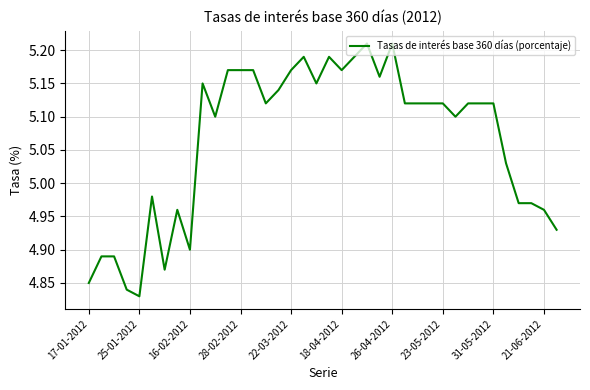

What is the difference between the maximum and minimum values?

0.4